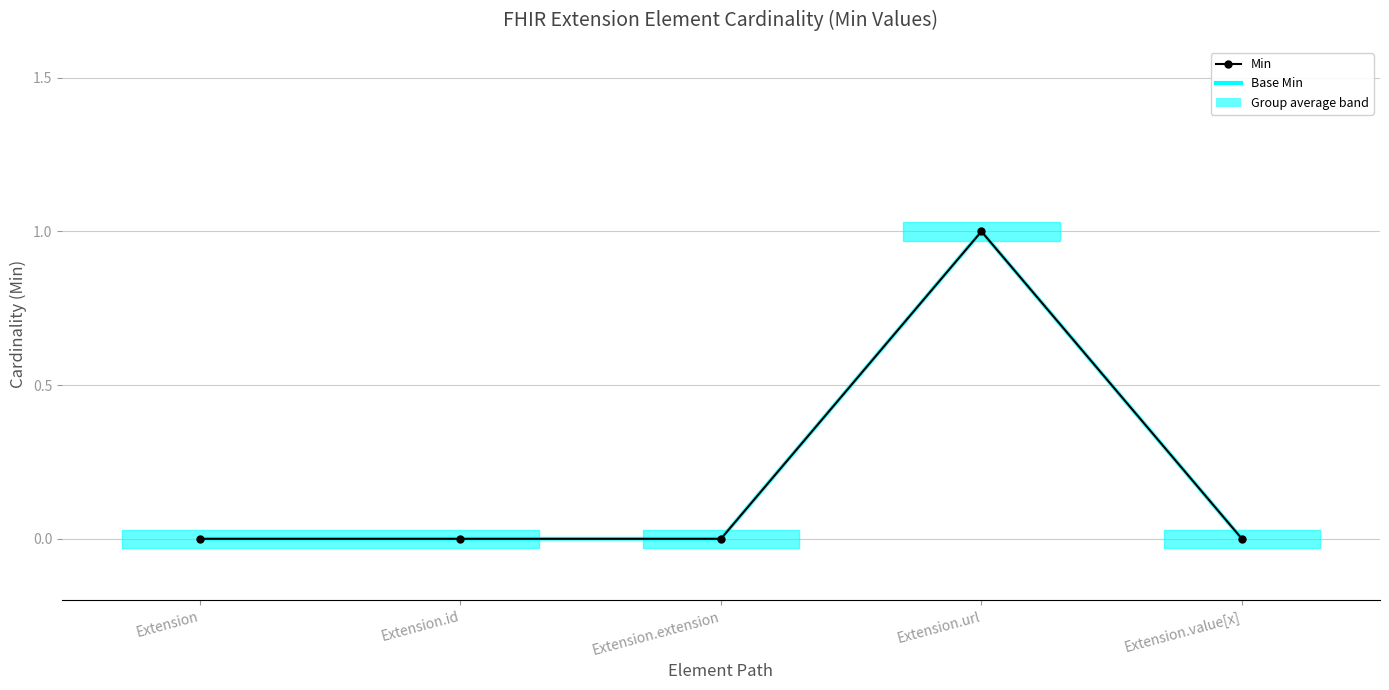

What is the difference between the Min values at Extension.value[x] and Extension.url?

1